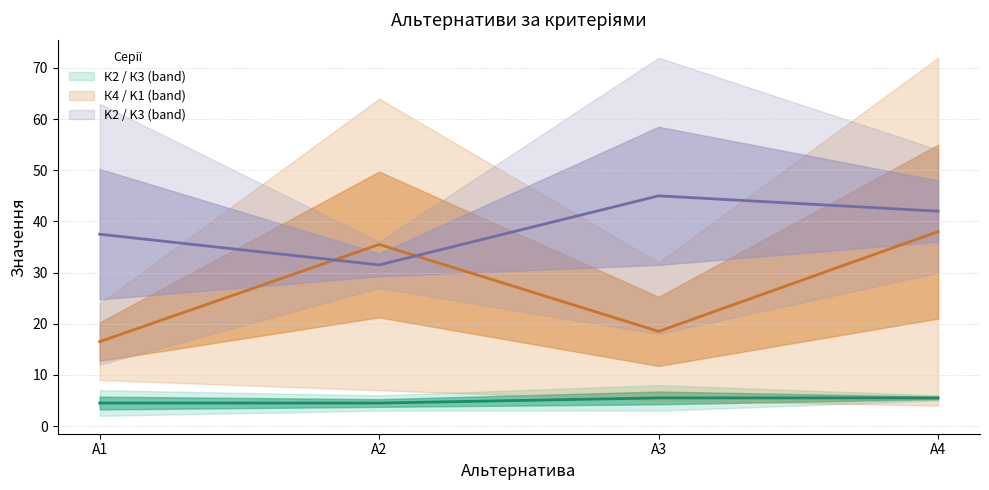

How many intersections are there between K2 / K3 and К4 / K1?

2